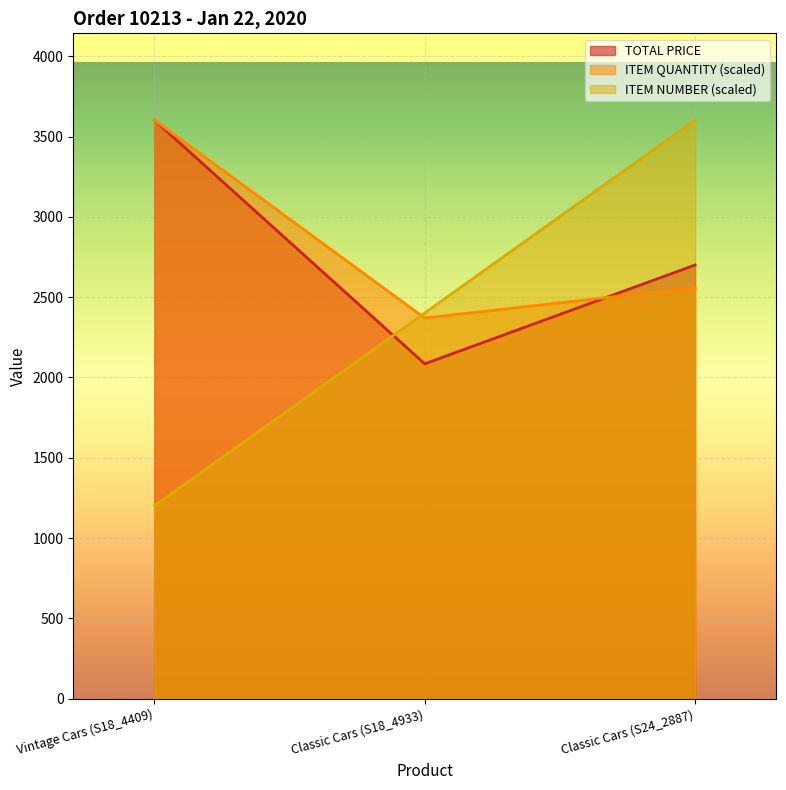

What is the sum of the ITEM QUANTITY values at Vintage Cars (S18_4409) and Classic Cars (S18_4933)?

5971.8